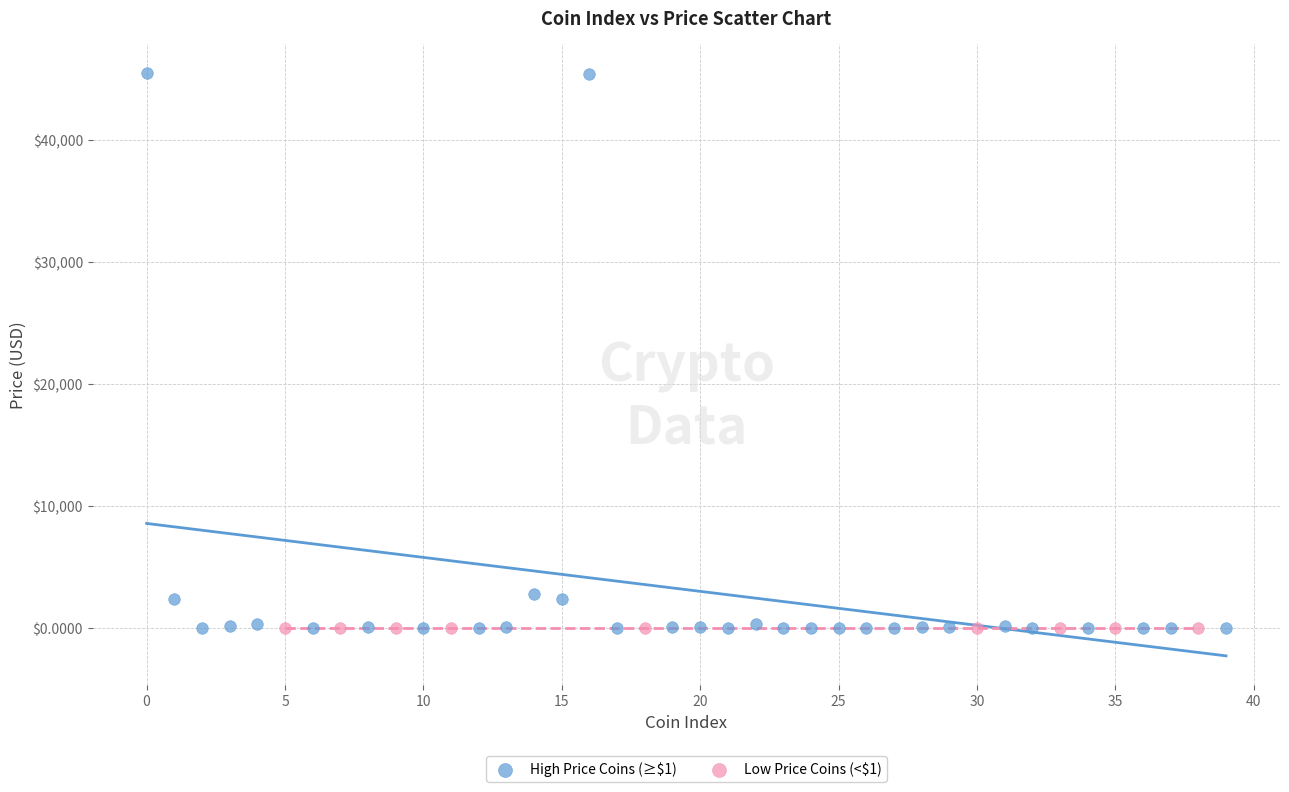

Which series contains the highest Y value?

High Price Coins (≥$1)